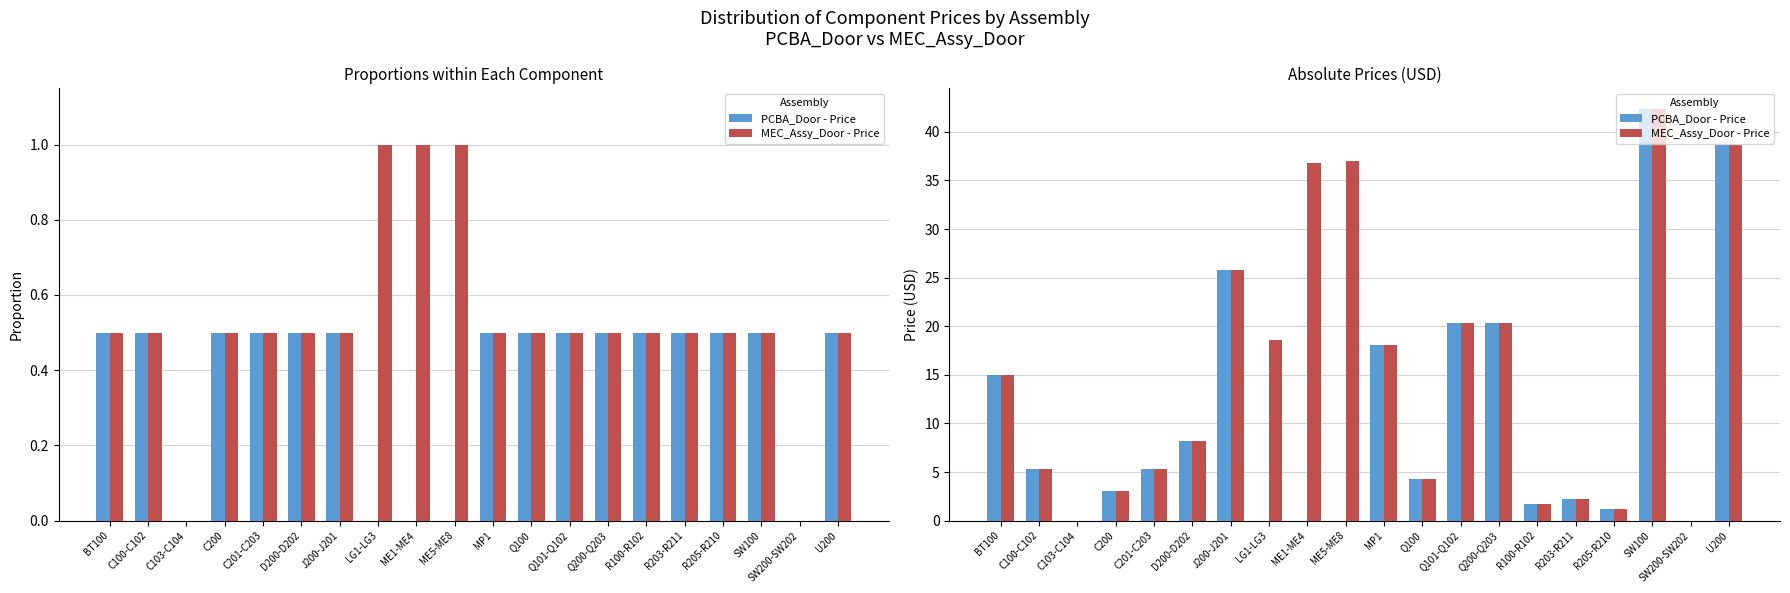

How many bars are there in each group?

2